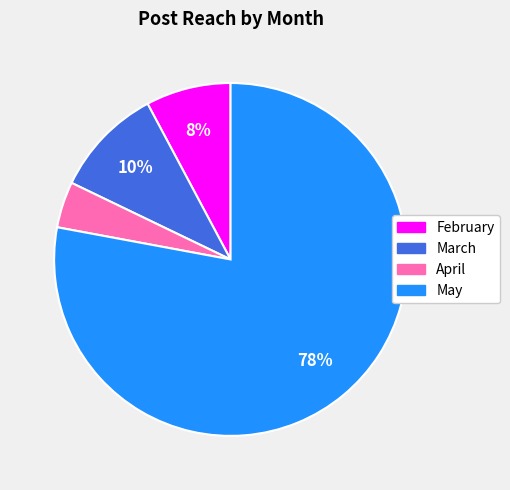

Which category has the smallest portion of the pie?

April